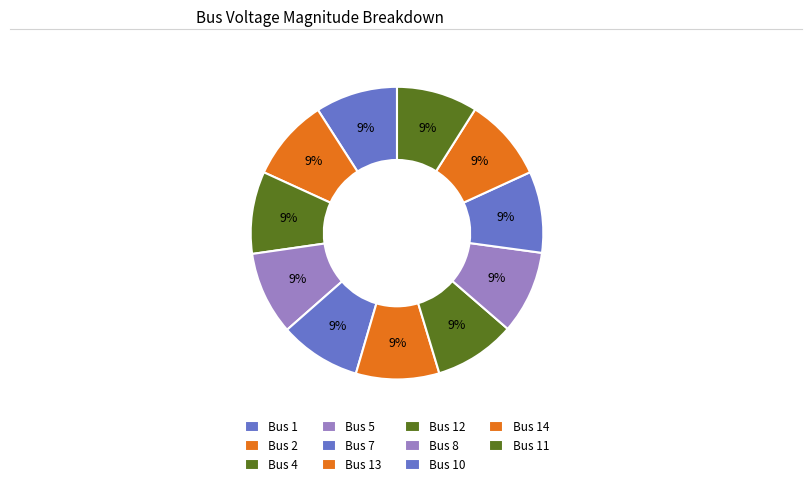

Count the number of slices in the pie.

11